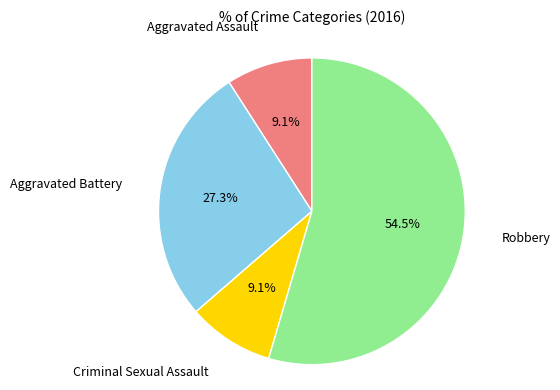

Is there a majority slice in this chart?

Yes